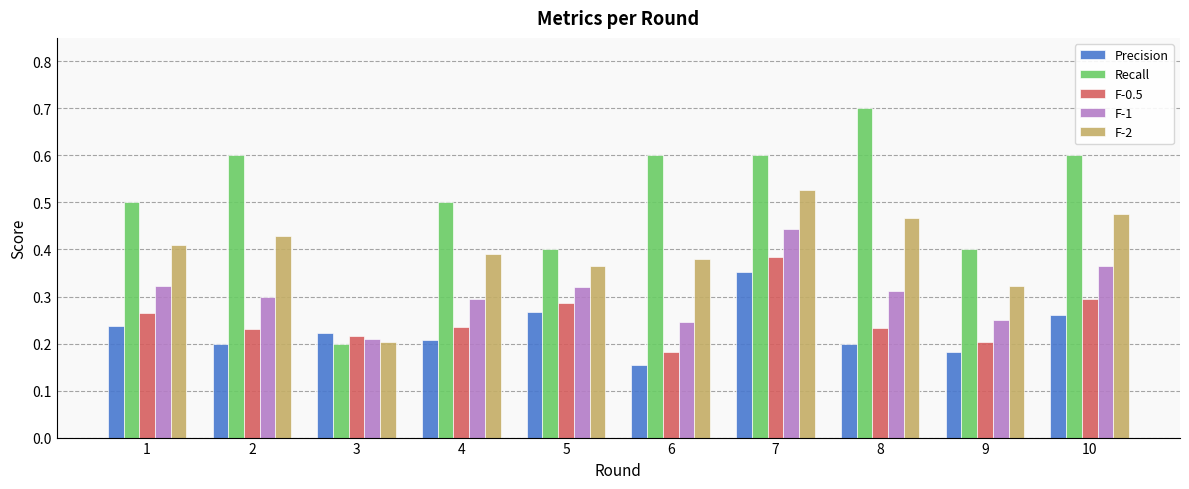

Where is F-2 nearest to the value 0?

3